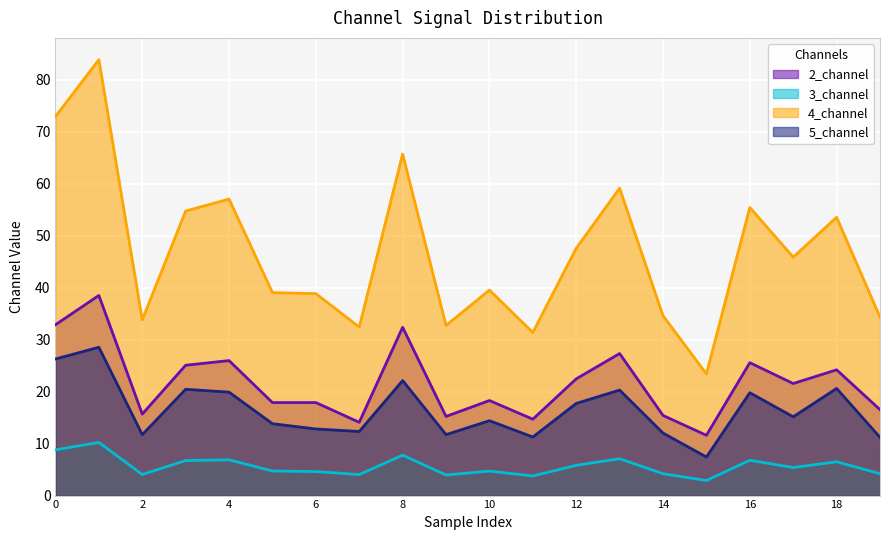

What are all the series names shown in the legend?

2_channel, 3_channel, 4_channel, 5_channel